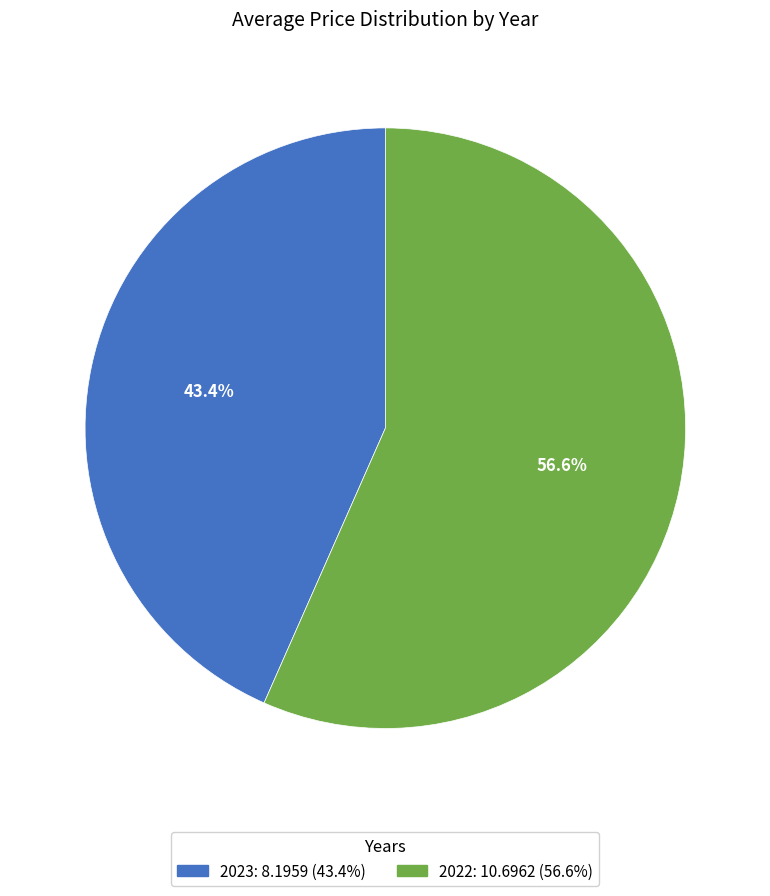

To the nearest percent, what percentage of the pie is 2022?

57%